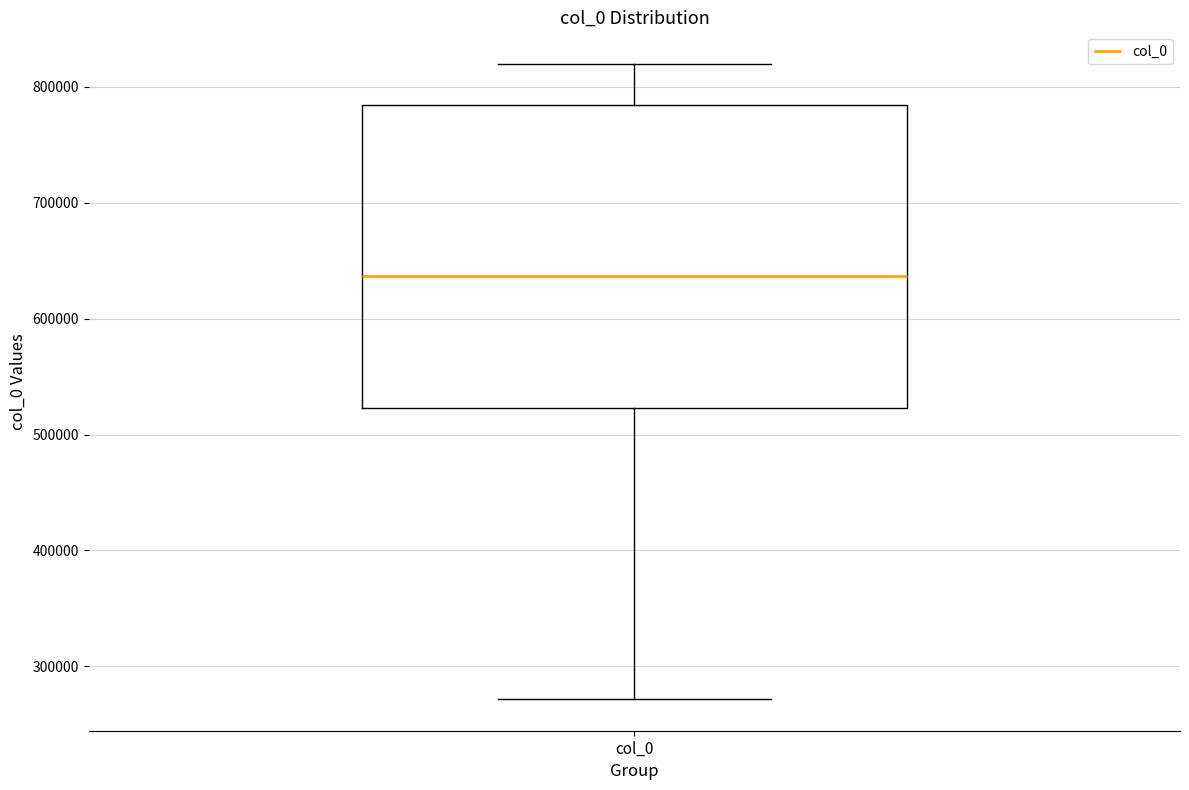

Read this box plot against the y-axis: the position of the median line, the range covered by the box, and the ends of both whiskers. The values are not printed on the chart, so give them approximately, as read against the axis.

median 640000, box 520000 to 780000, whiskers 270000 to 820000